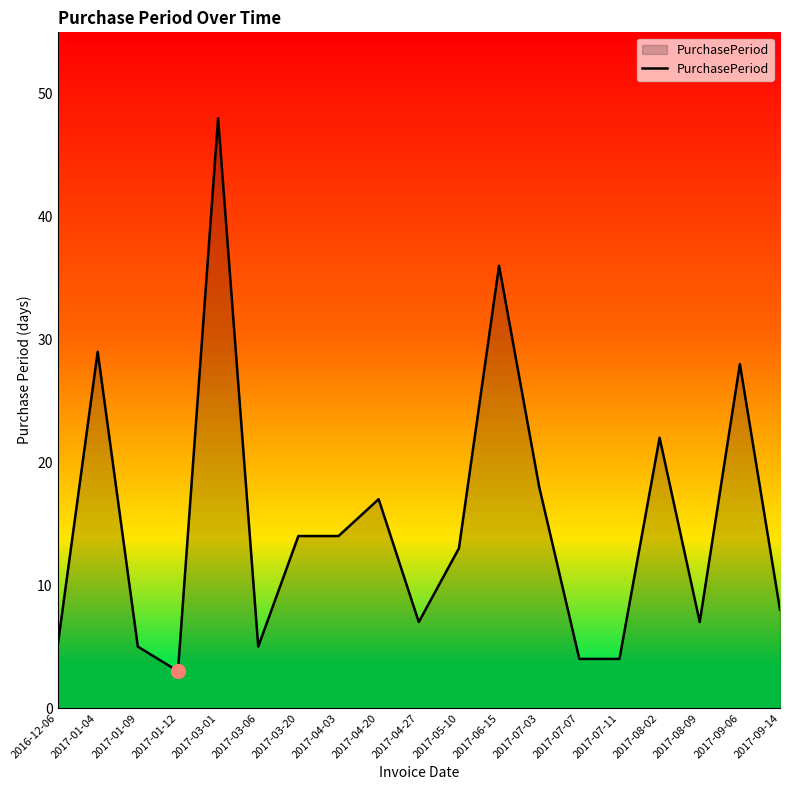

What position from the right is 2017-01-04?

18